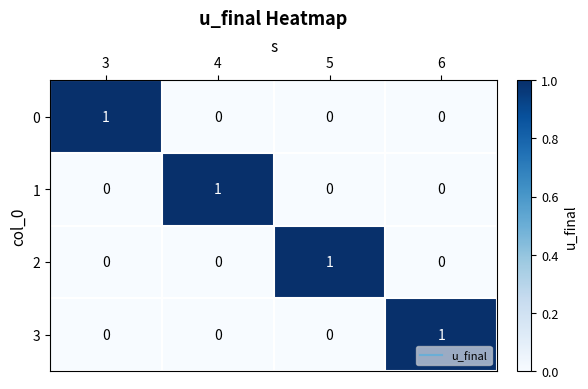

At how many categories does at least one series exceed 0?

4